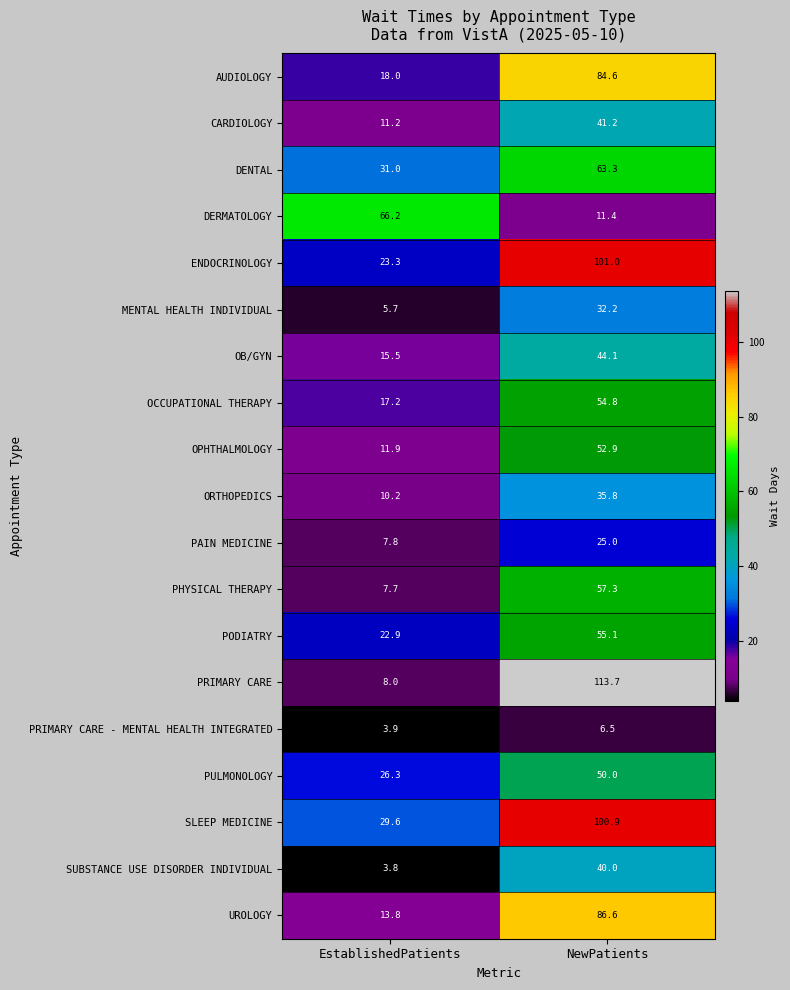

At which label is CARDIOLOGY closest to 26?

EstablishedPatients